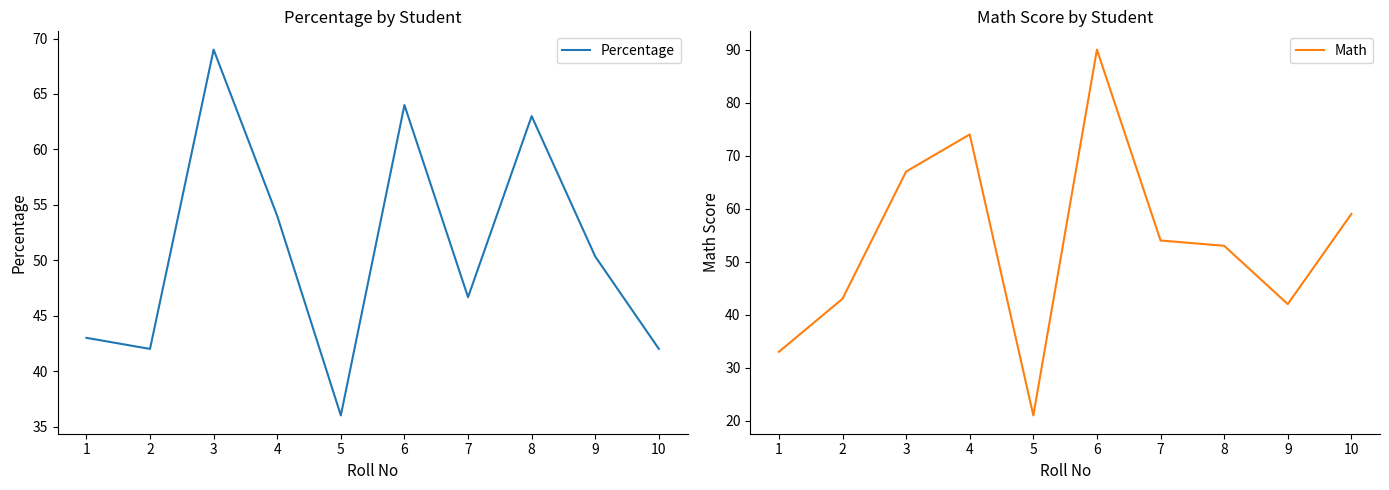

What is the difference between the maximum and minimum values in the Math series?

69